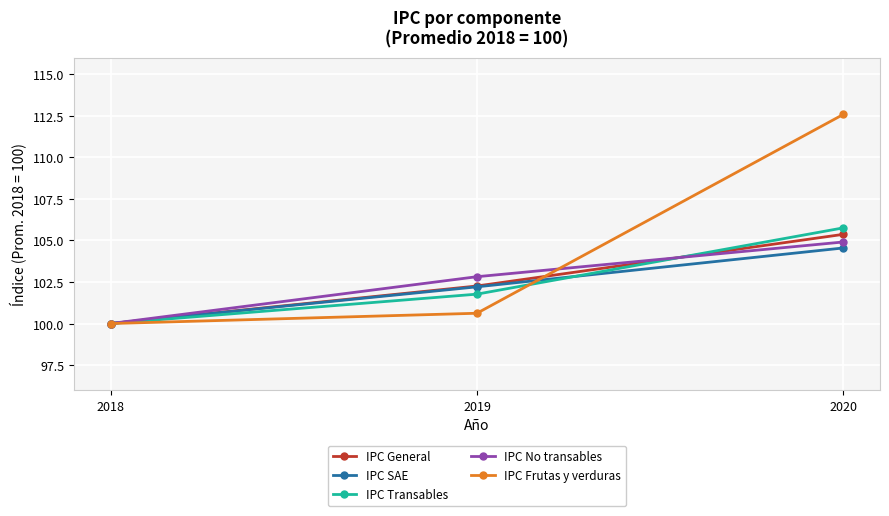

Rank the categories by IPC General value from highest to lowest.

2020, 2019, 2018